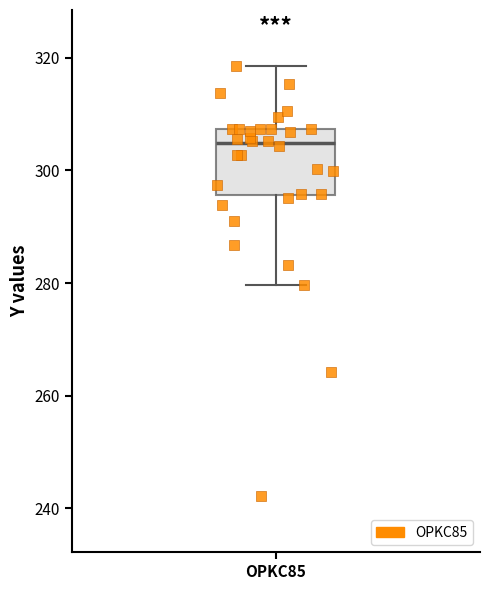

Where does the upper whisker of the box for OPKC85 end on the y-axis? The values are not printed on the chart, so give them approximately, as read against the axis.

318